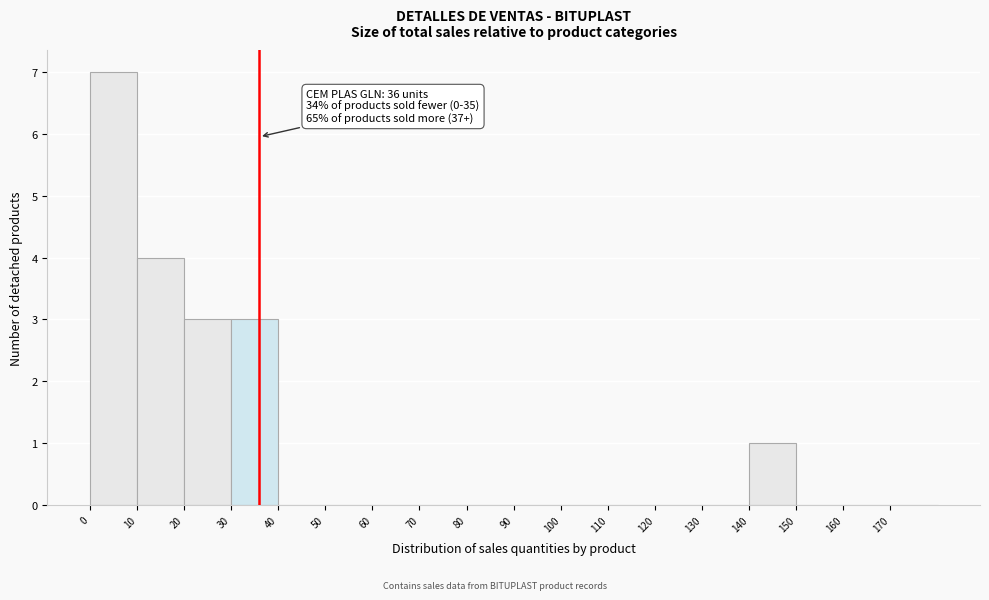

Which range on the x-axis has the tallest bar?

0 to 10